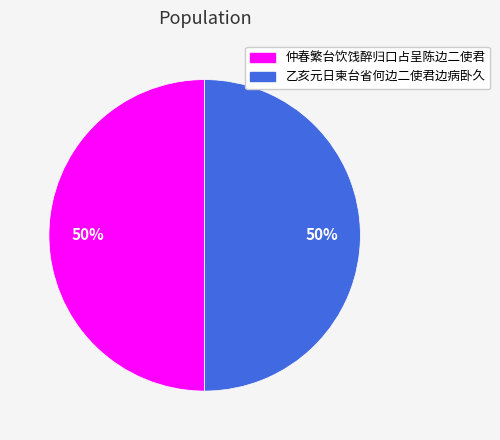

What is the ratio of the value at 仲春繁台饮饯醉归口占呈陈边二使君 to the value at 乙亥元日柬台省何边二使君边病卧久?

1.0